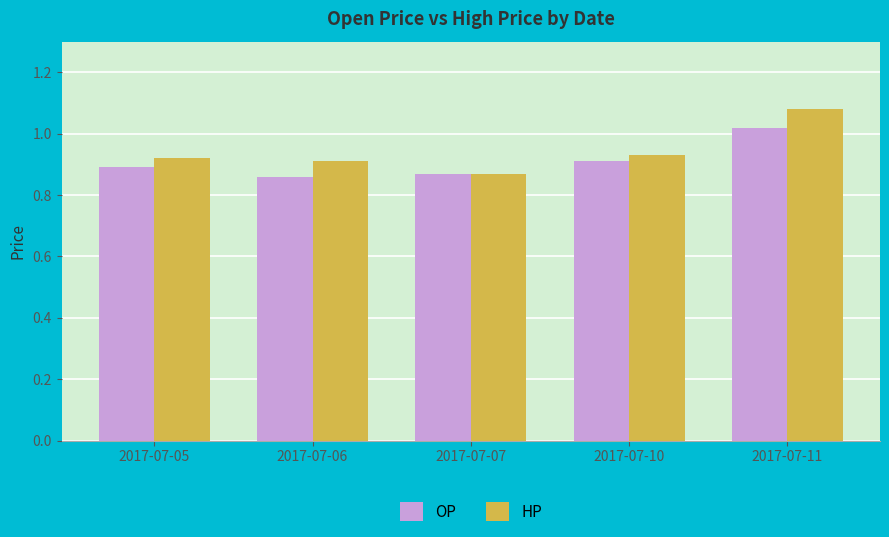

What is the sum of all HP values?

4.7